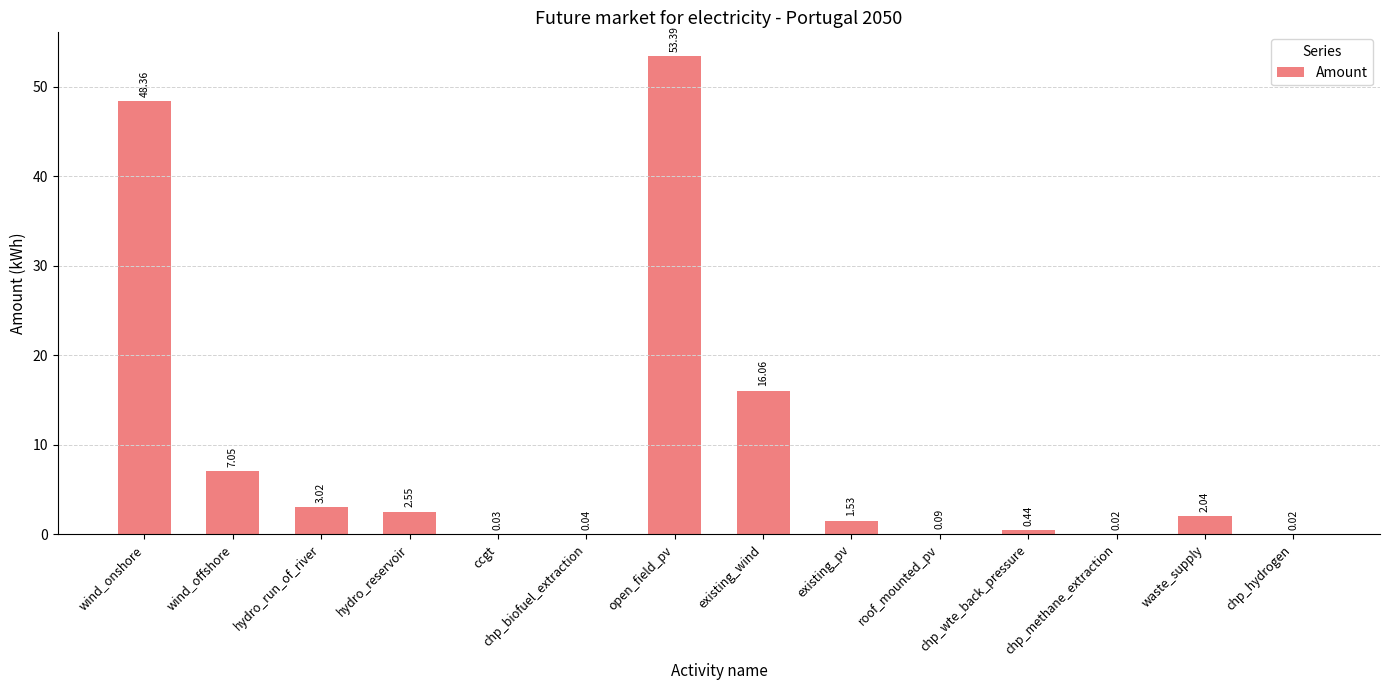

At which category does the chart reach its peak across all series?

open_field_pv